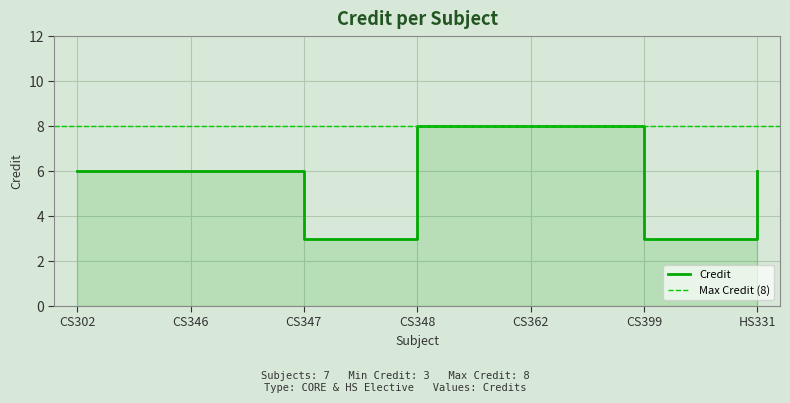

List the labels in order of value, largest first.

CS348, CS362, CS302, CS346, HS331, CS347, CS399